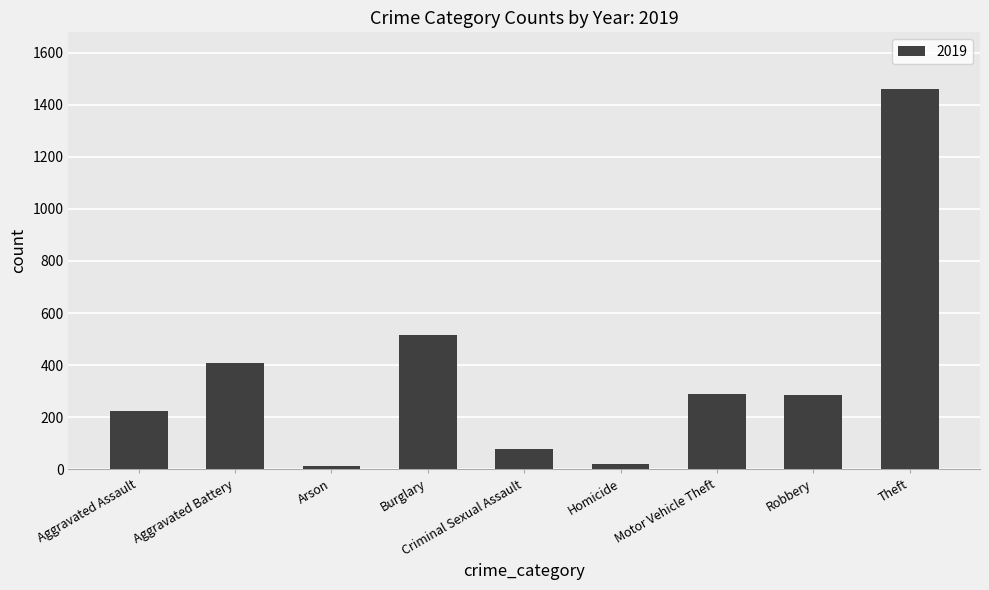

The value at Motor Vehicle Theft is 99. True or false?

False